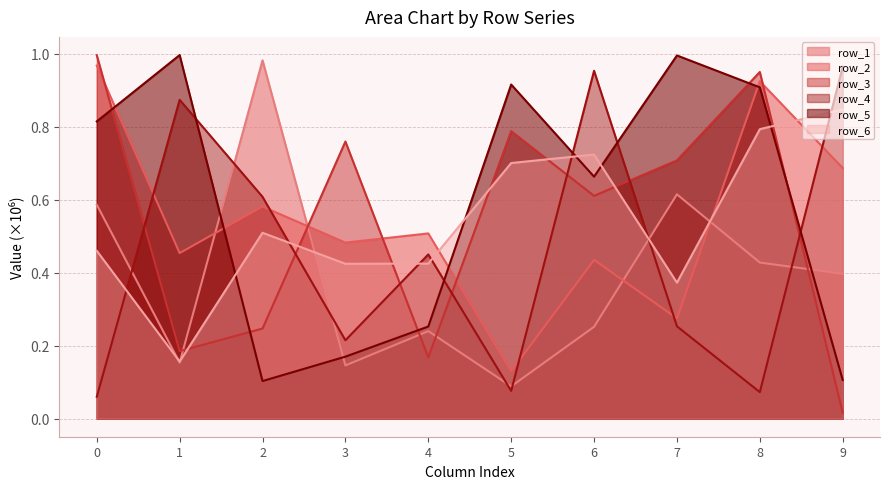

Is it true that row_6 equals 0.4 at 7?

True